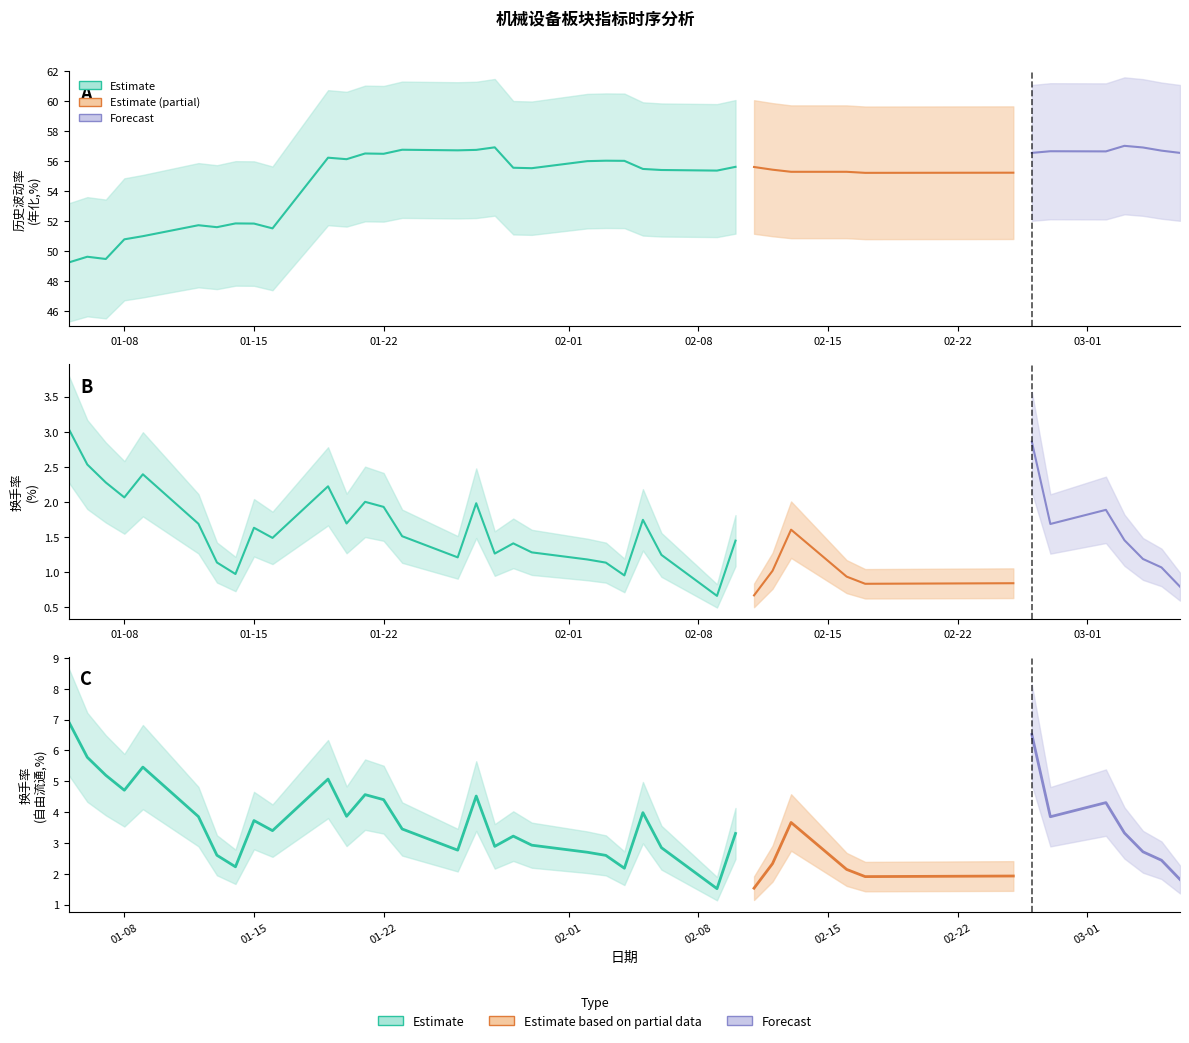

What value does the 换手率 series have at 2015-03-06?

0.8